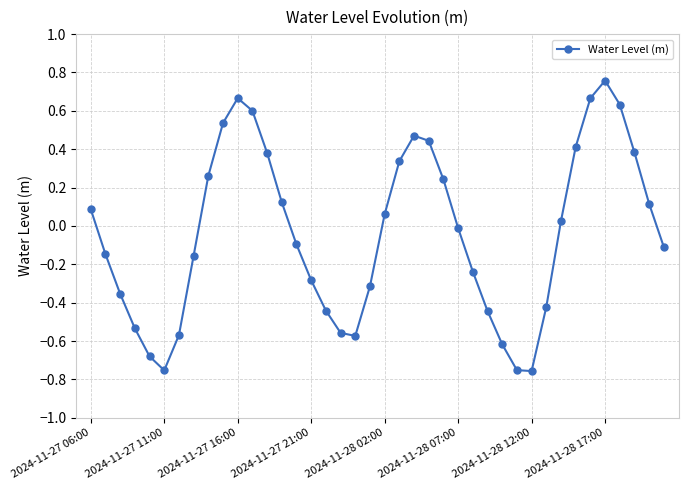

How many interior local valleys (lower than both neighbors) does the data have?

3